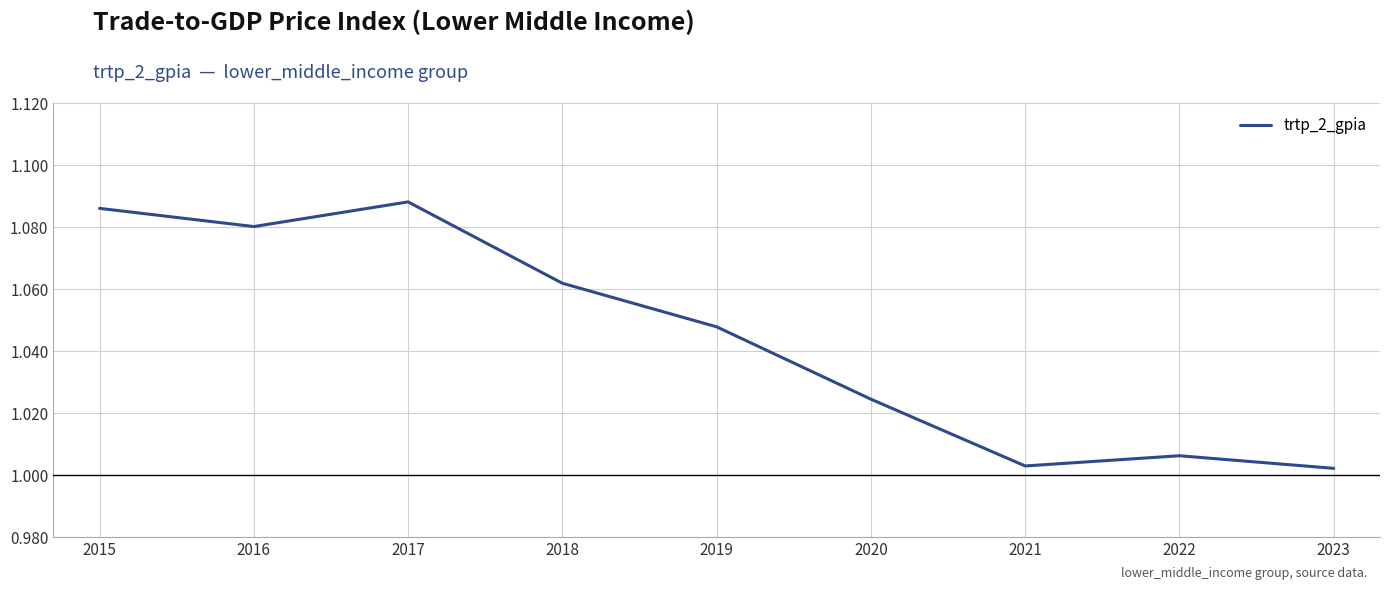

Which has a higher value, 2023 or 2019?

2019